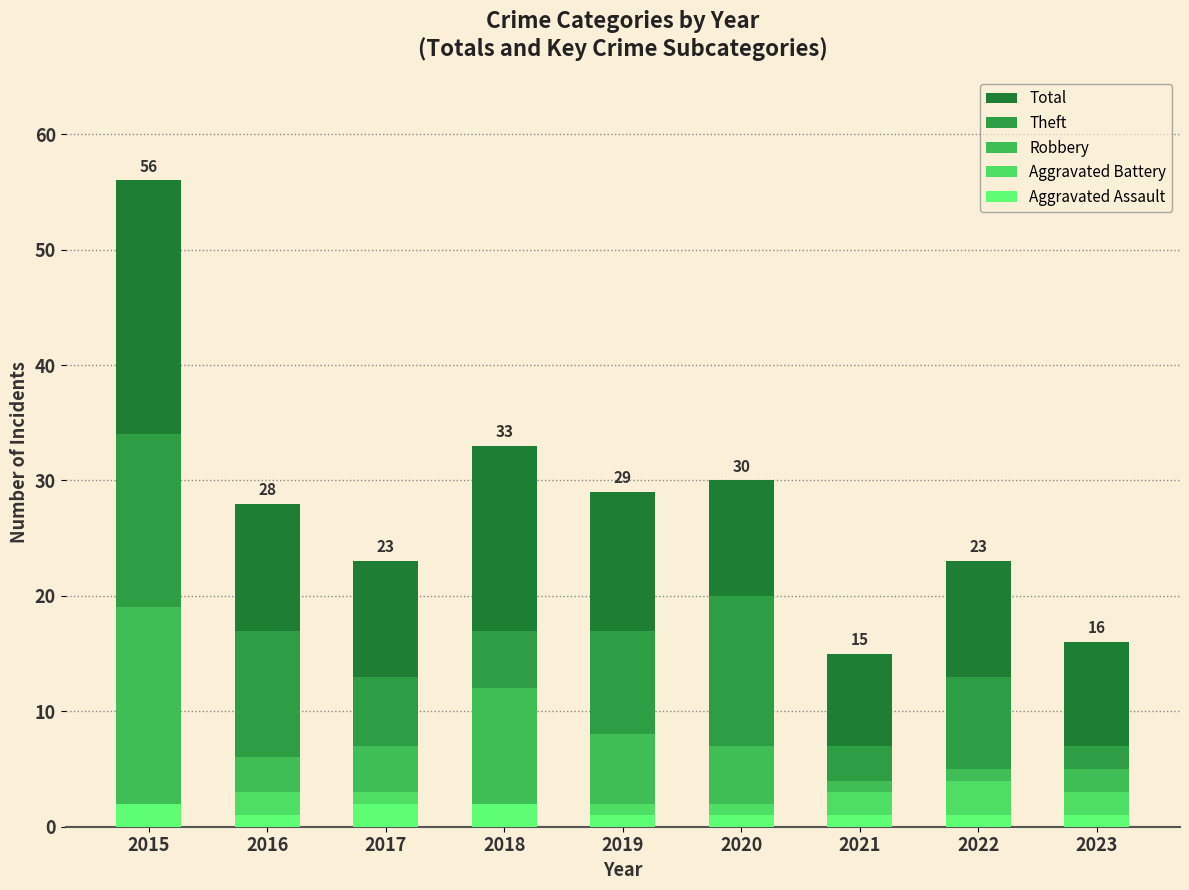

How many data points in Aggravated Battery are above 3?

1